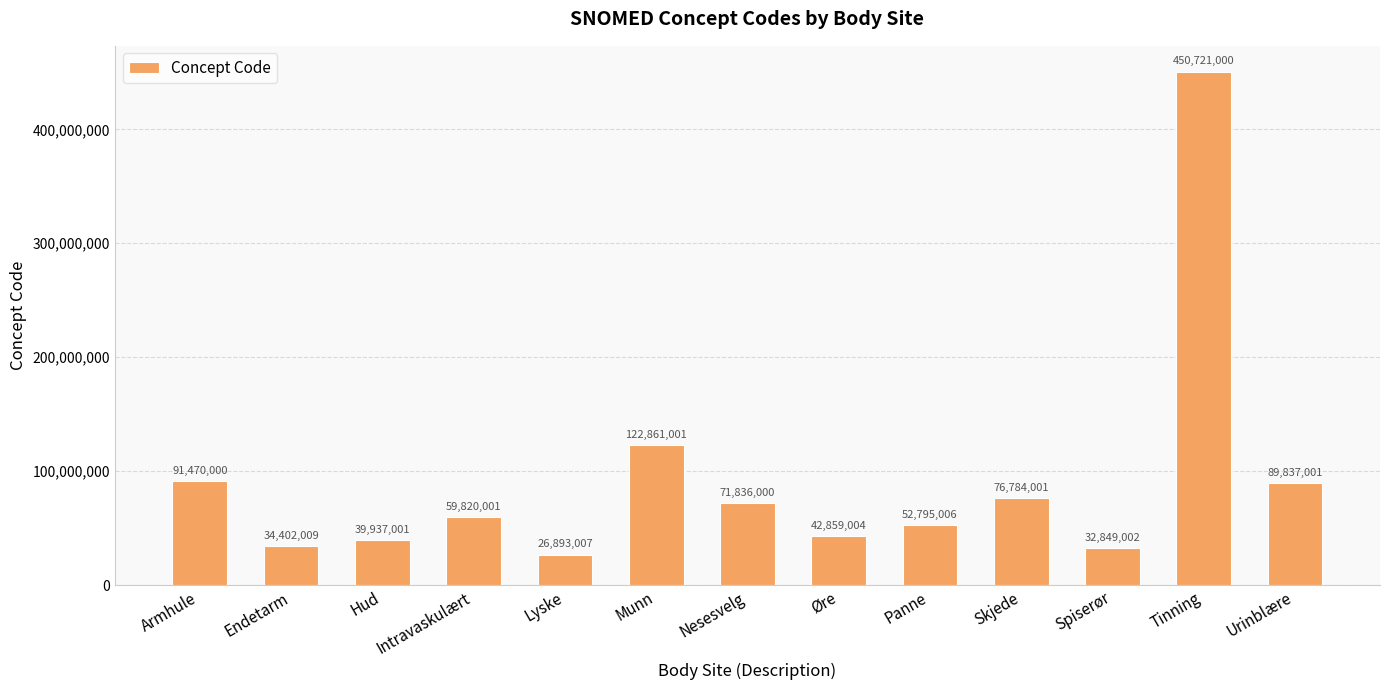

What is the sum of all values?

1193064033